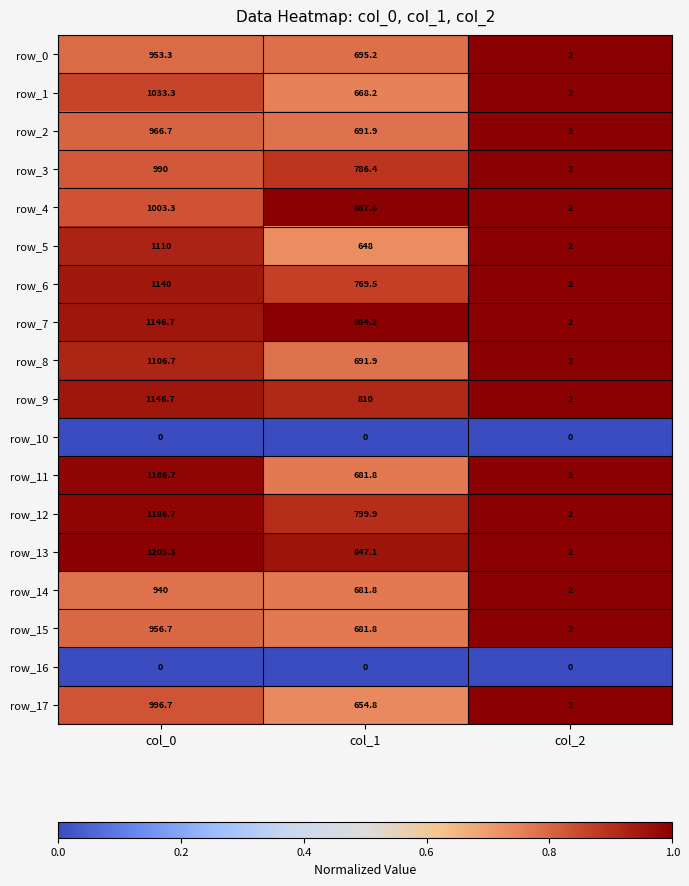

List the labels in order of row_12 value, smallest first.

col_2, col_1, col_0